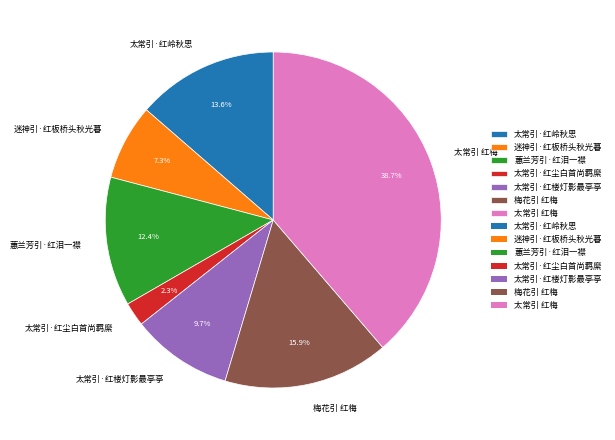

What is the largest slice in the pie chart?

太常引 红梅